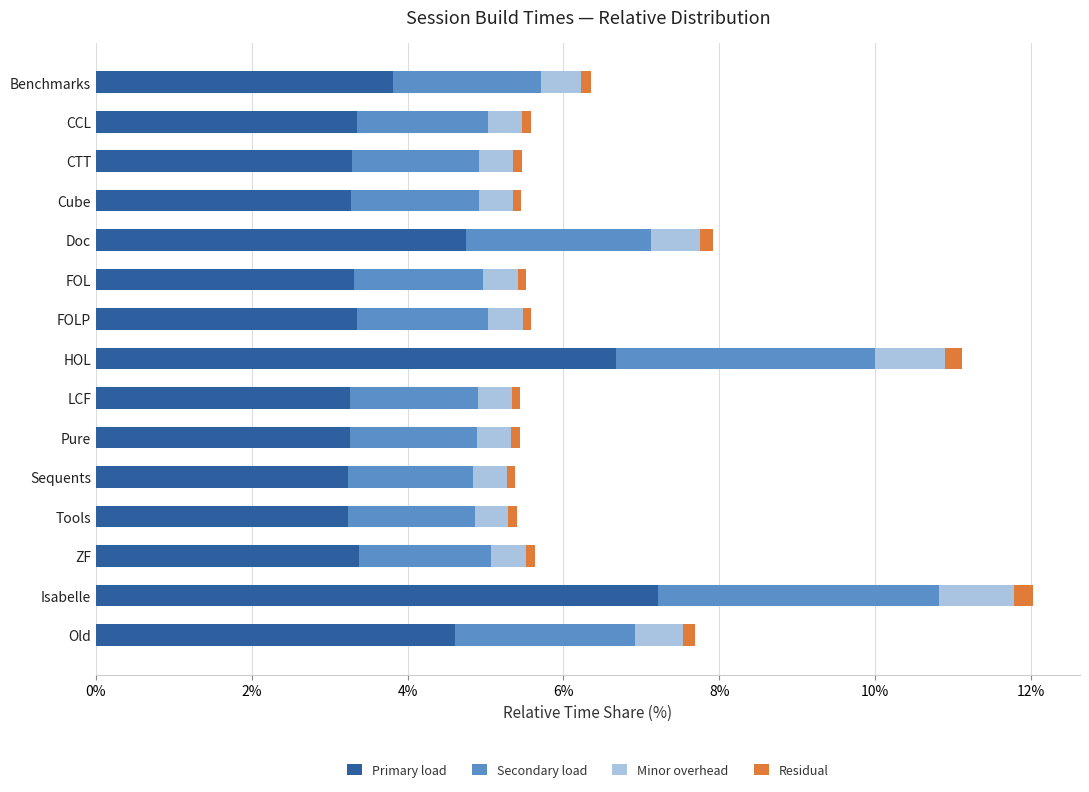

What is the sum of all Primary load values?

60.0